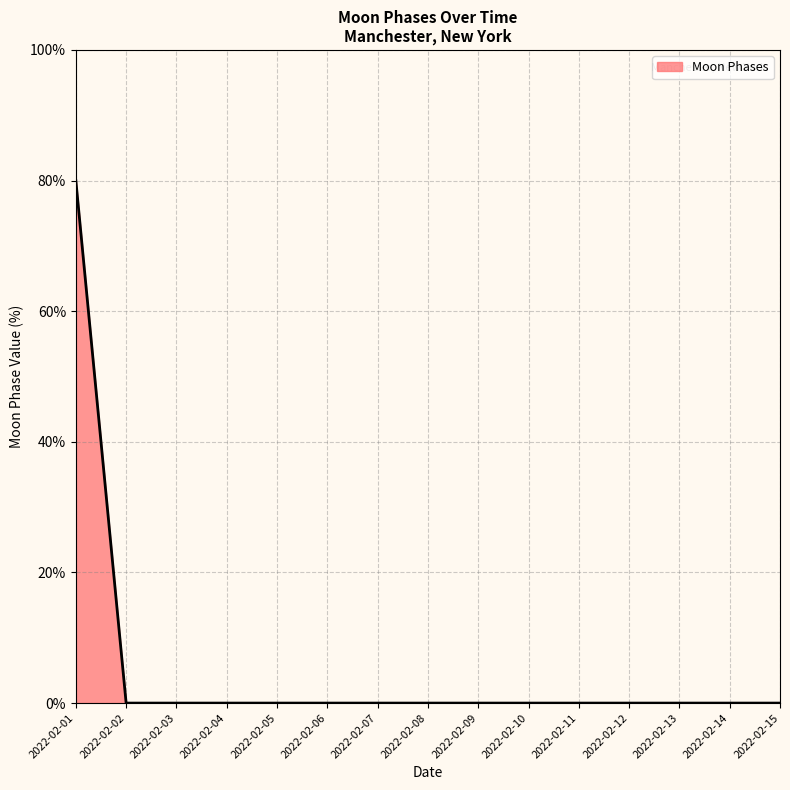

How many lines are shown in the chart?

1